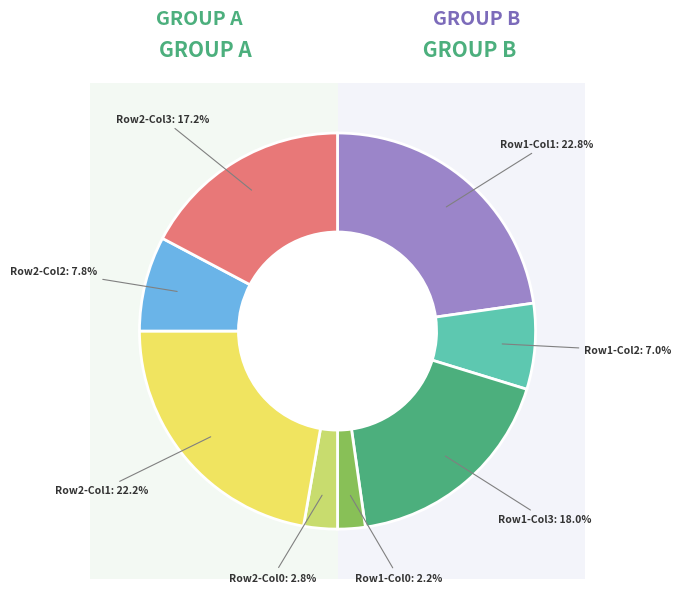

How many slices are in this pie chart?

8